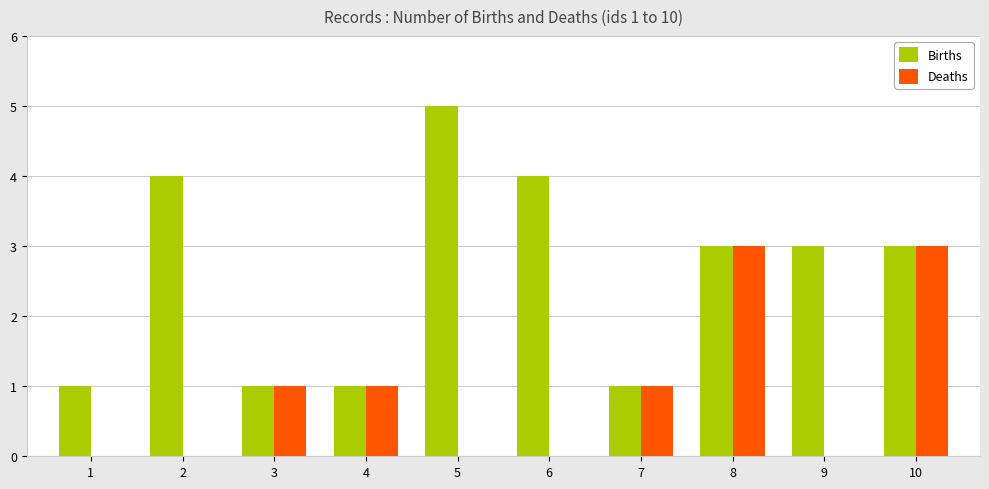

True or false: Deaths has a value of 5 at 10.

False